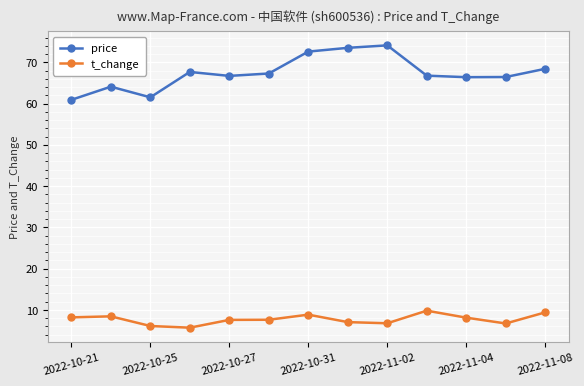

At how many categories does at least one series exceed 12?

13